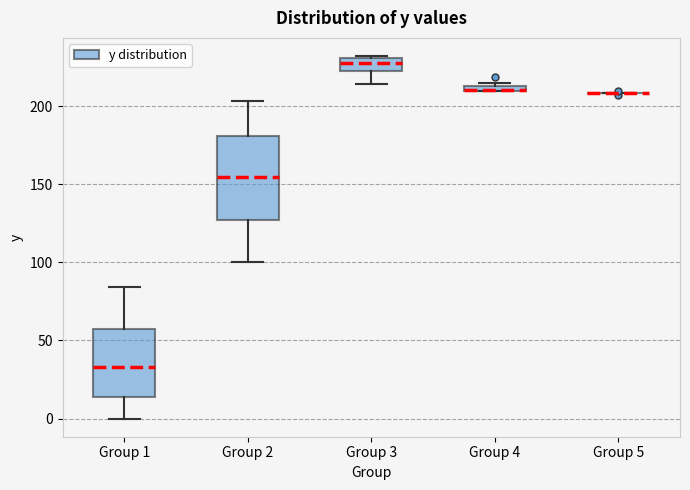

Comparing the boxes themselves (not the whiskers), which one is the tallest?

Group 2